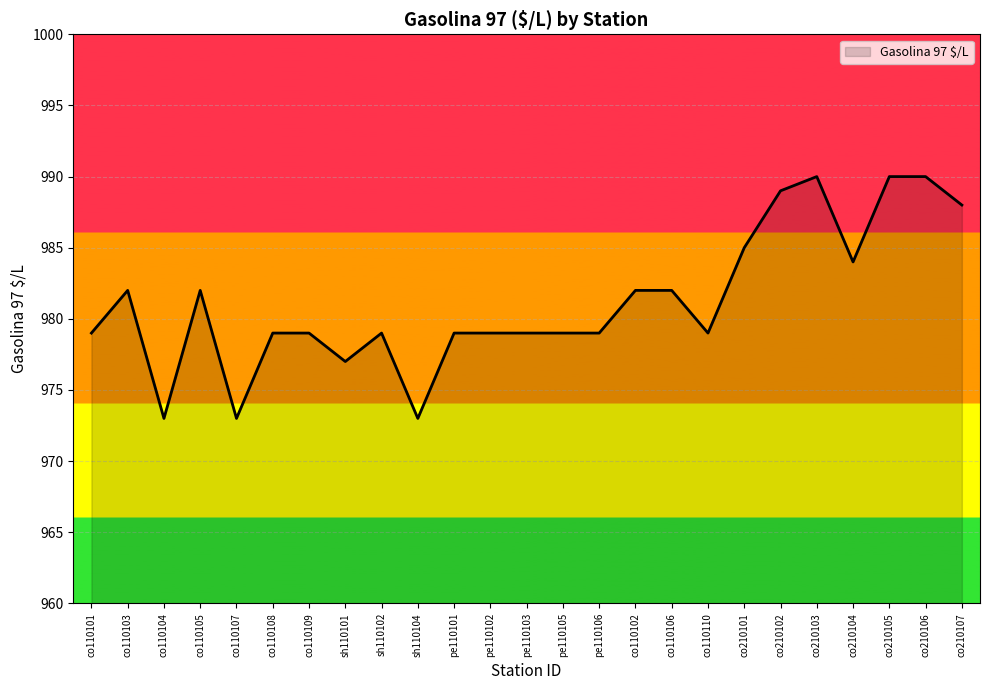

What is the difference between the second highest and minimum values?

17